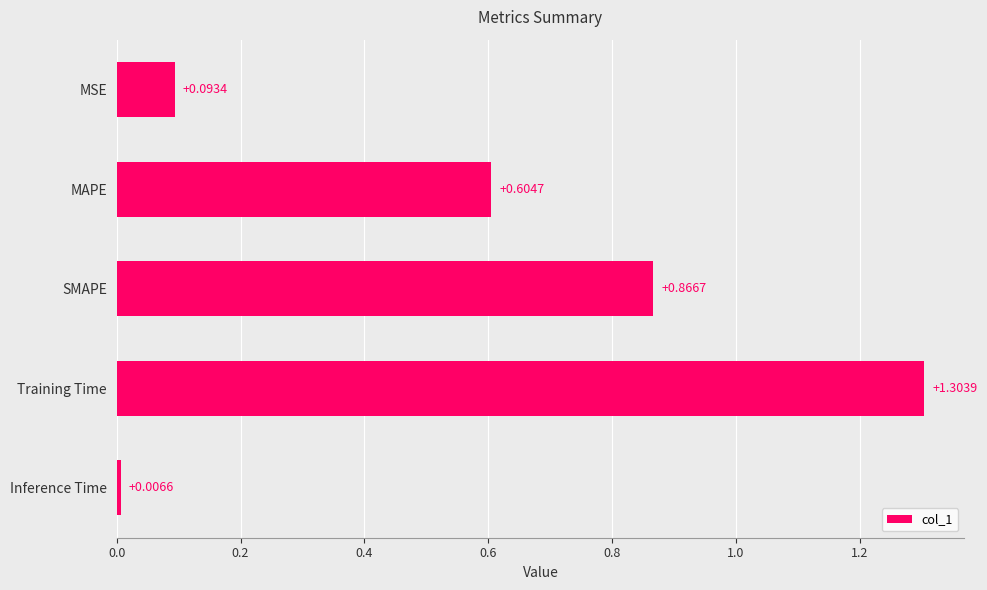

What is the label of the 5th bar from the bottom?

MSE